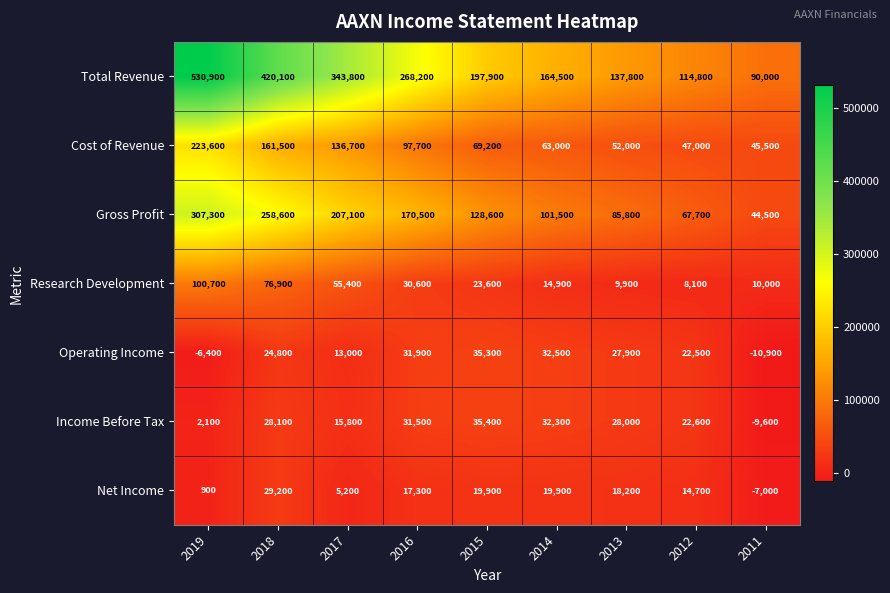

How many categories are shown in the chart?

9